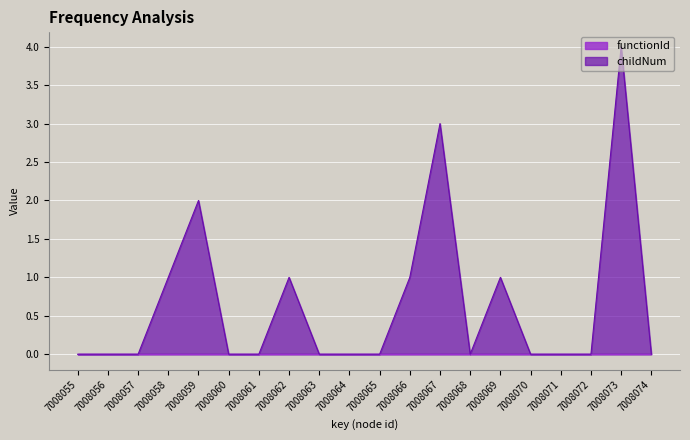

At which label is the value closest to 2?

7008059